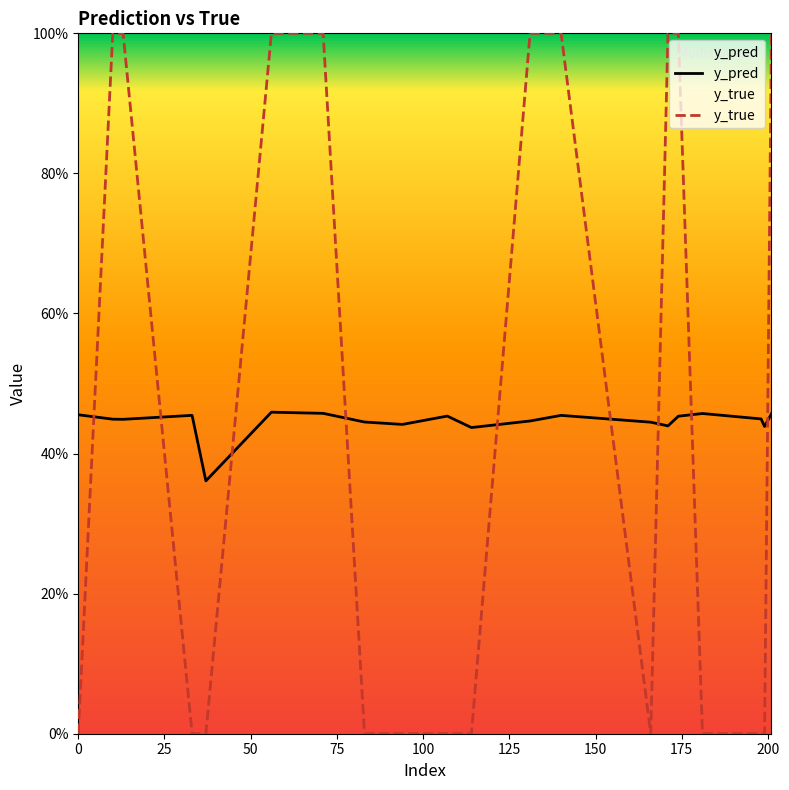

What is the difference between the second highest and minimum values in the y_pred series?

0.1